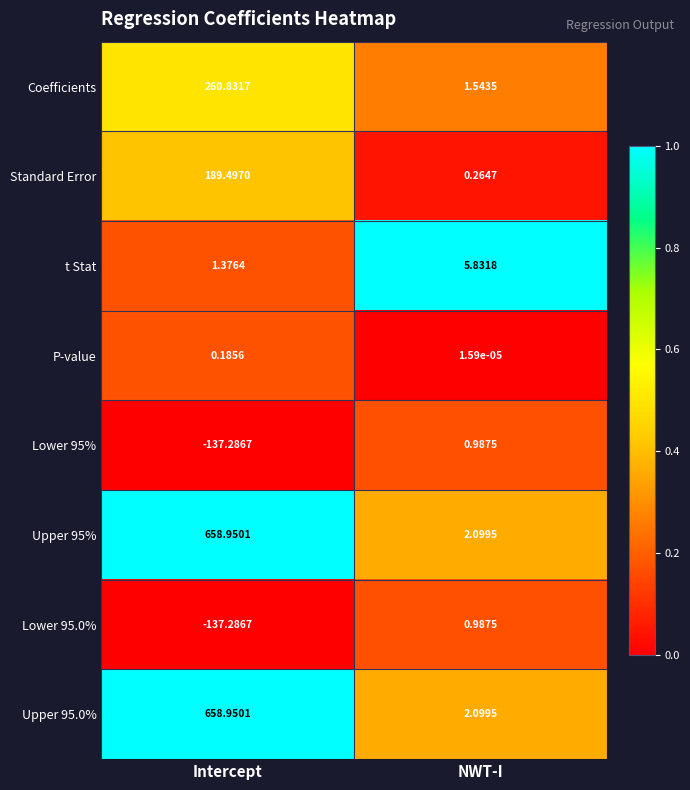

At which label does Standard Error first exceed 189?

Intercept